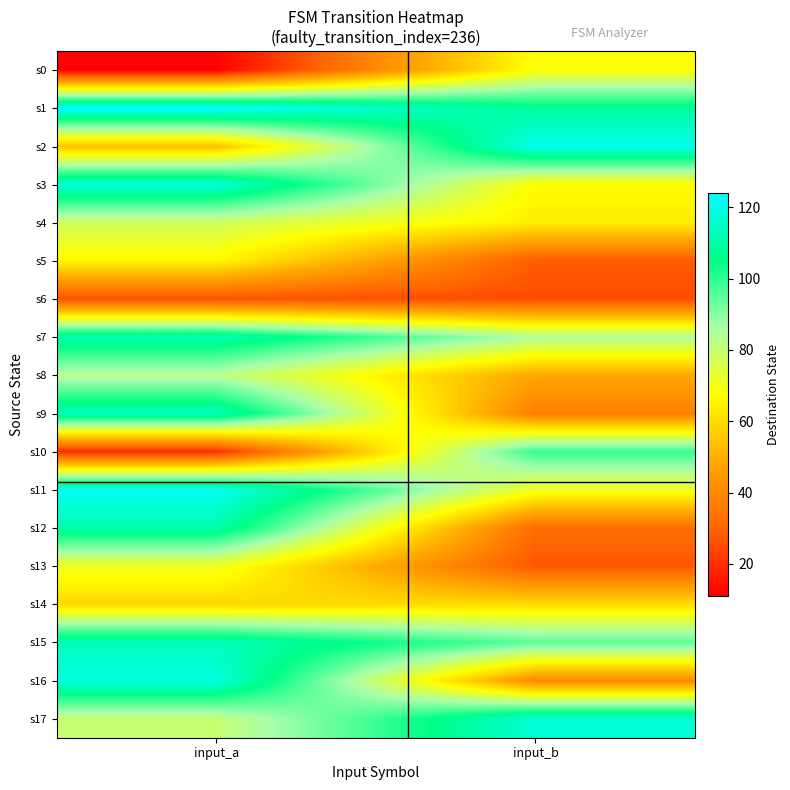

What is the spread (max minus min) of values at input_b?

96